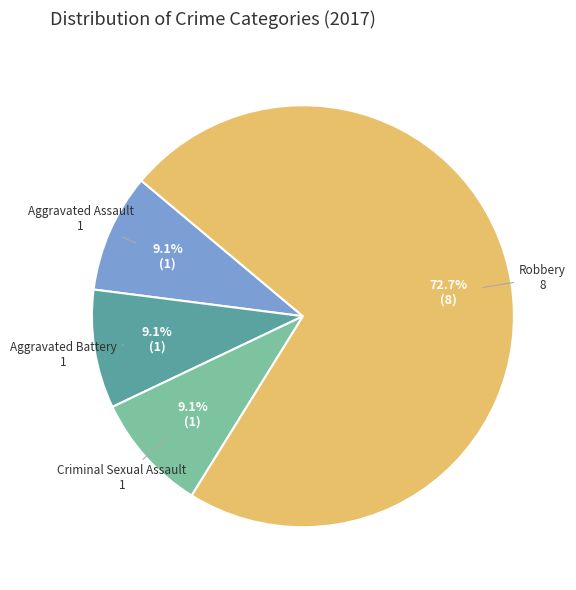

Is there a majority slice in this chart?

Yes